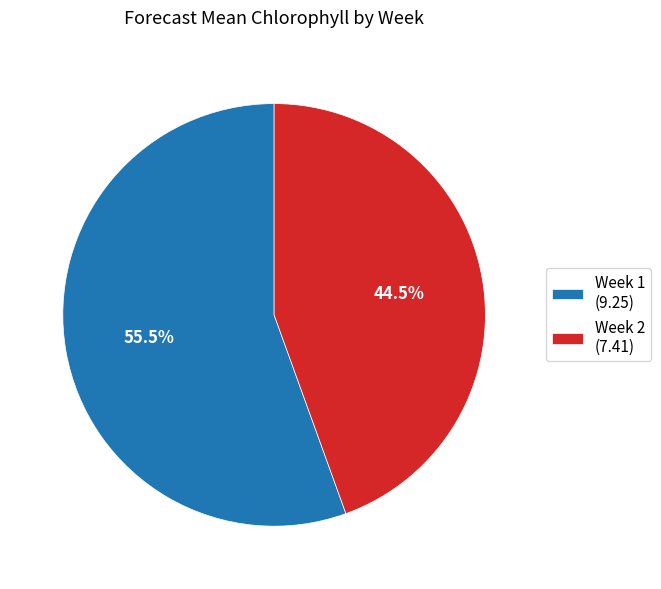

Which category has the smallest portion of the pie?

Week 2